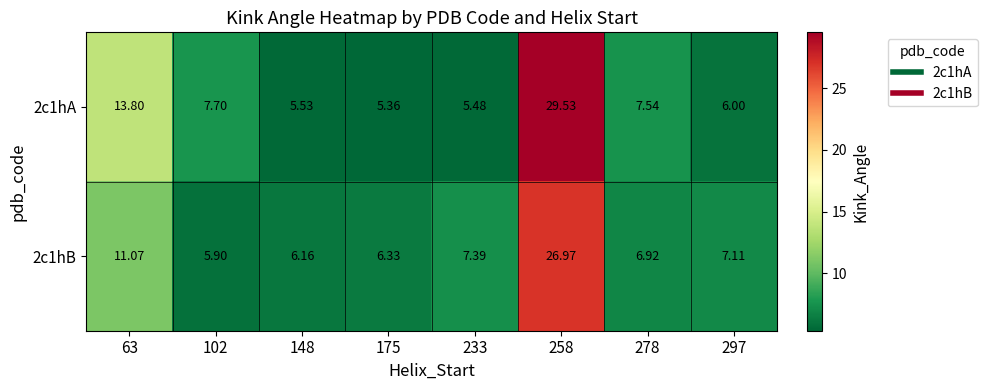

Is the value of 2c1hA at 258 greater than the value of 2c1hB at 297?

Yes